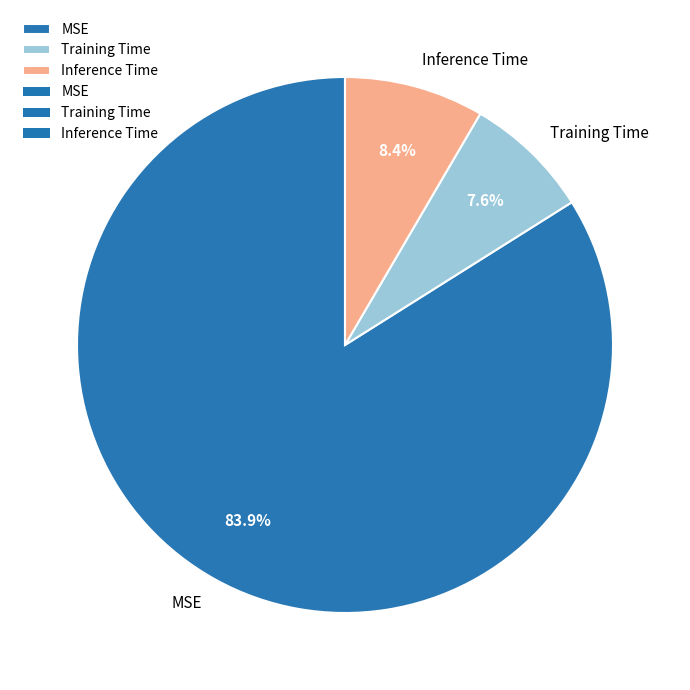

To the nearest percent, what is the difference between the largest and smallest slice percentages?

76%